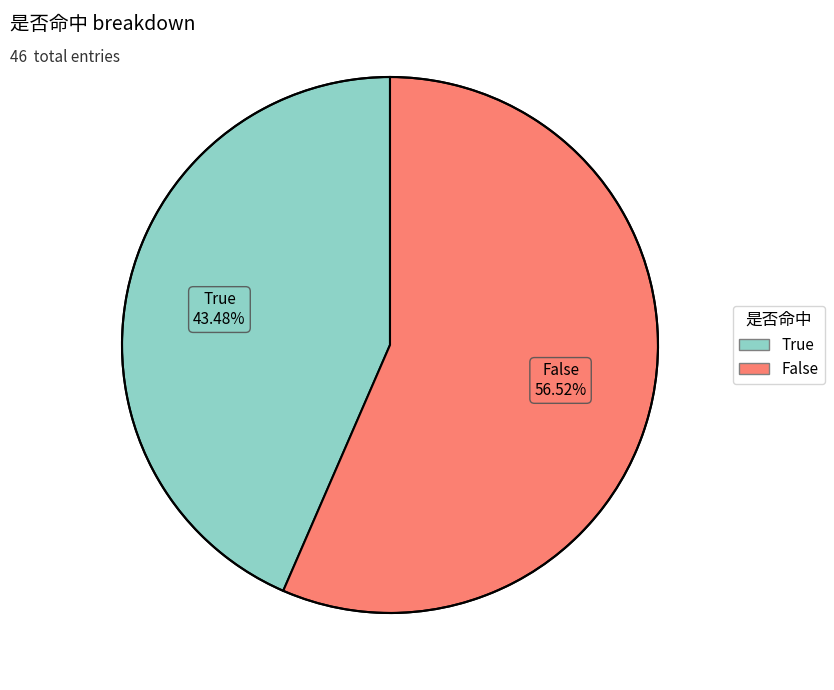

Which category accounts for the majority?

False